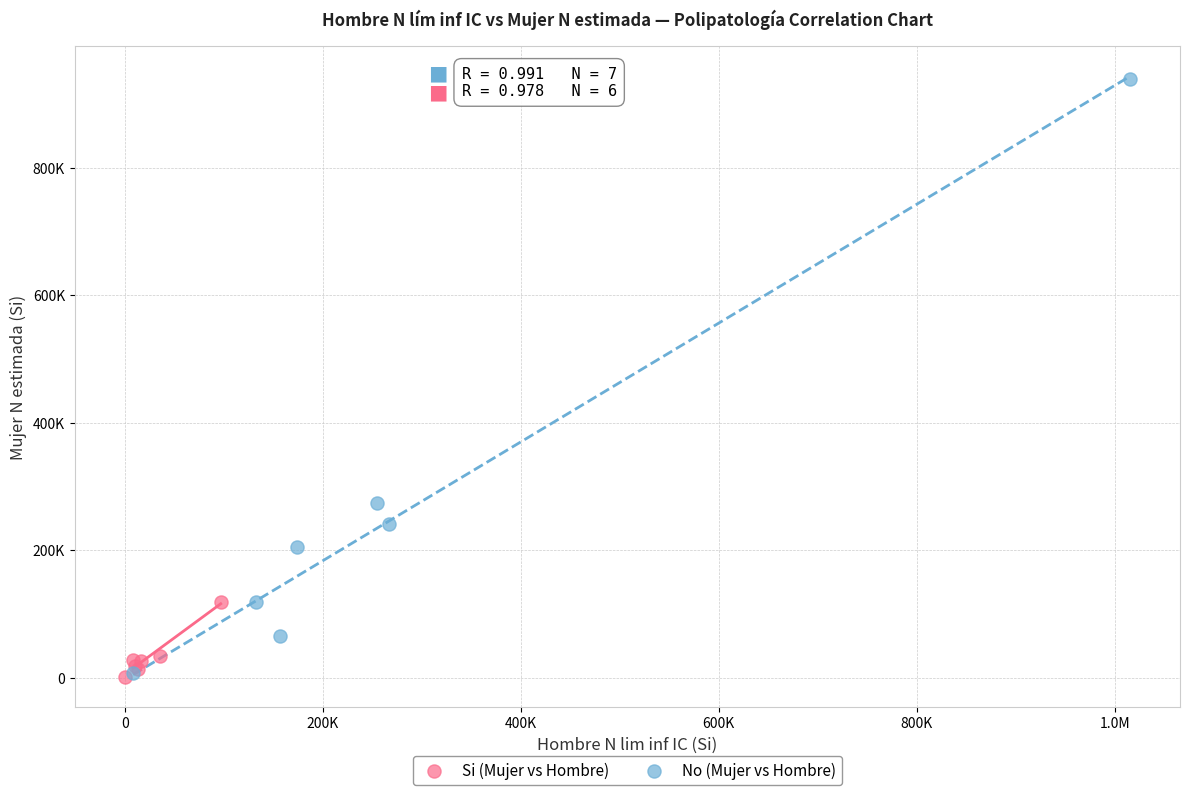

Which series has the largest Y range (max minus min)?

No (Mujer vs Hombre)